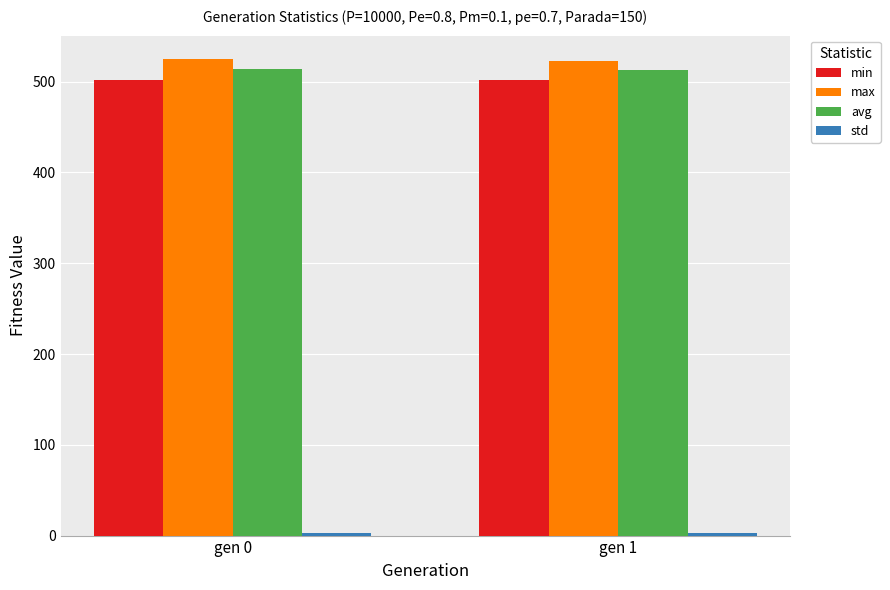

What is the spread (max minus min) of values at gen 1?

520.0